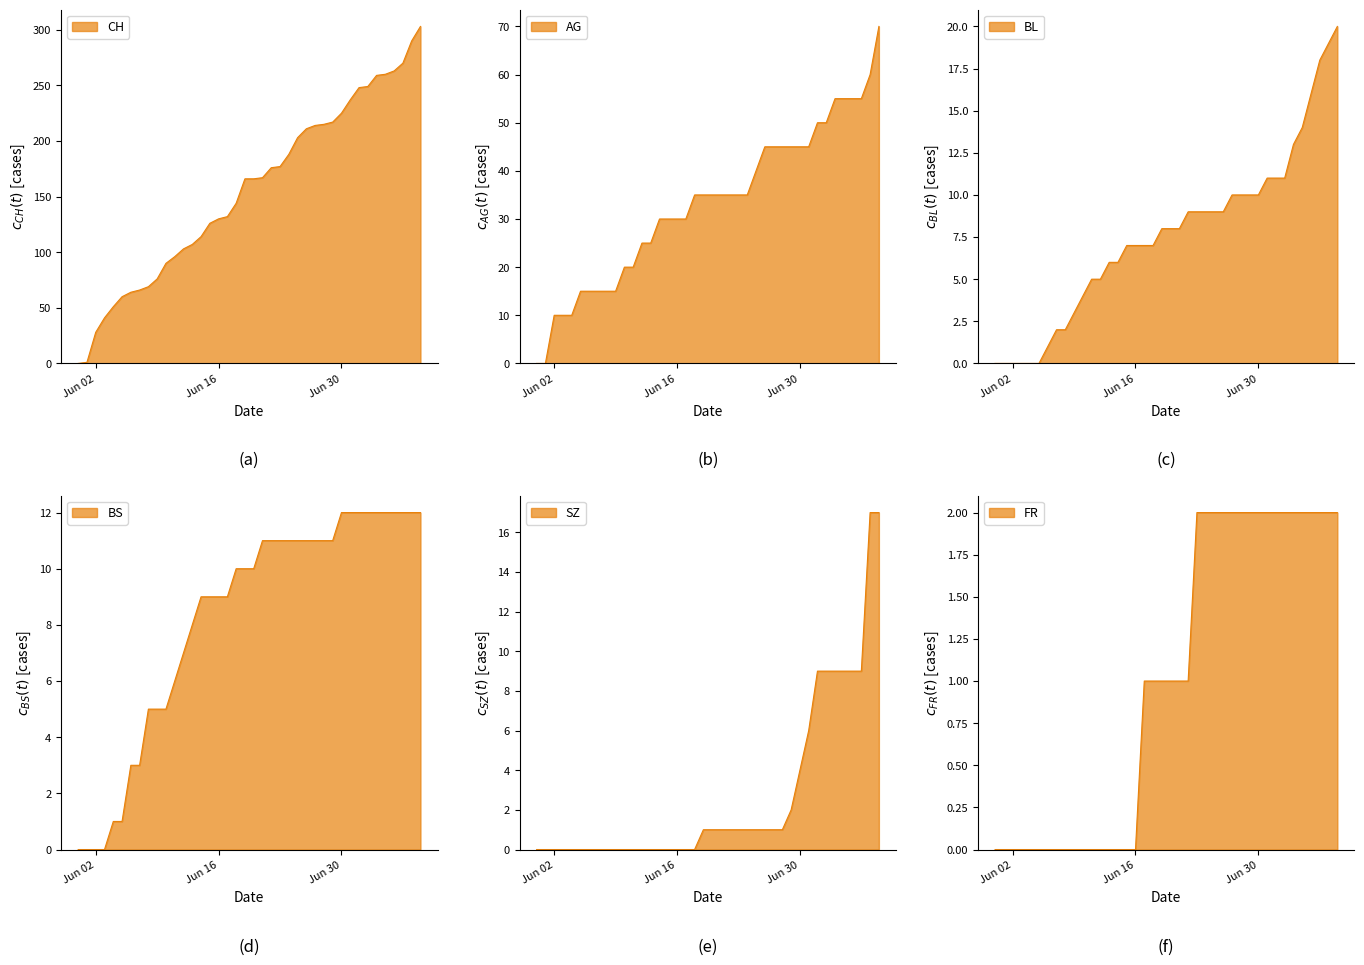

True or false: BS and CH cross at least once.

False